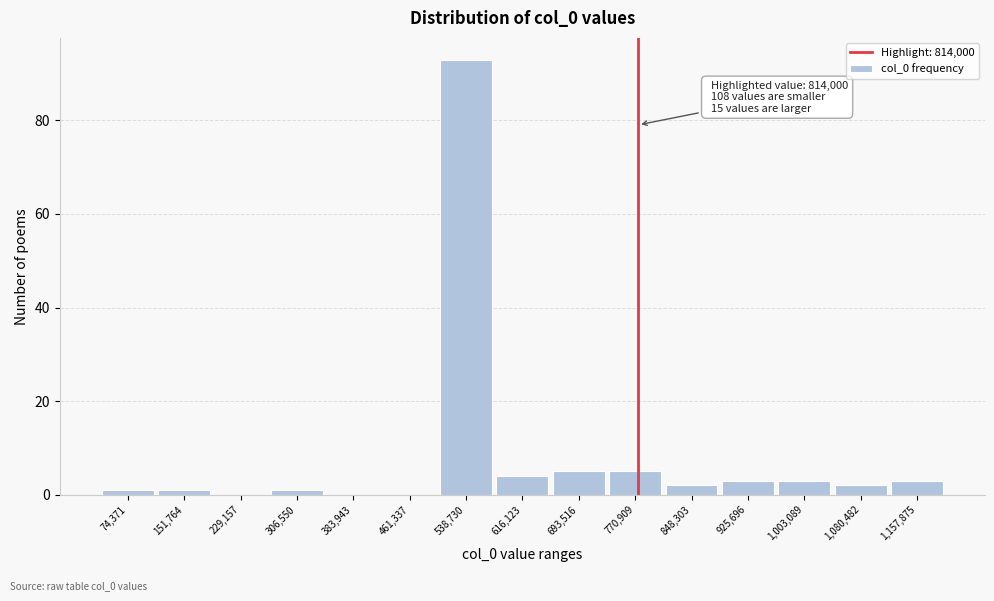

Reading left to right, list all the values displayed in this chart.

74,371=1	151,764=1	229,157=0	306,550=1	383,943=0	461,337=0	538,730=93	616,123=4	693,516=5	770,909=5	848,303=2	925,696=3	1,003,089=3	1,080,482=2	1,157,875=3